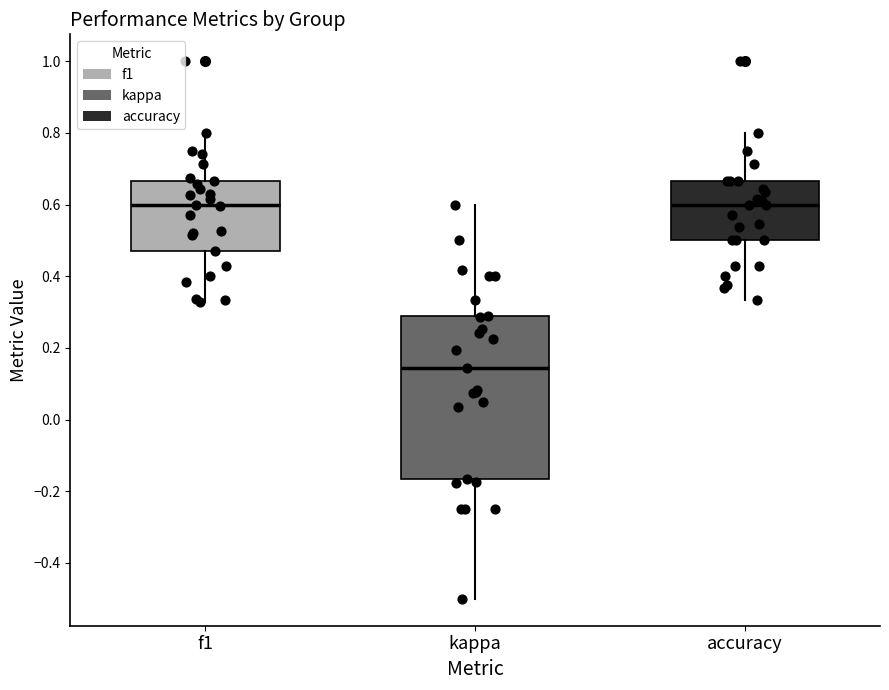

Where does the lower whisker of the box for f1 end on the y-axis? The values are not printed on the chart, so give them approximately, as read against the axis.

0.32